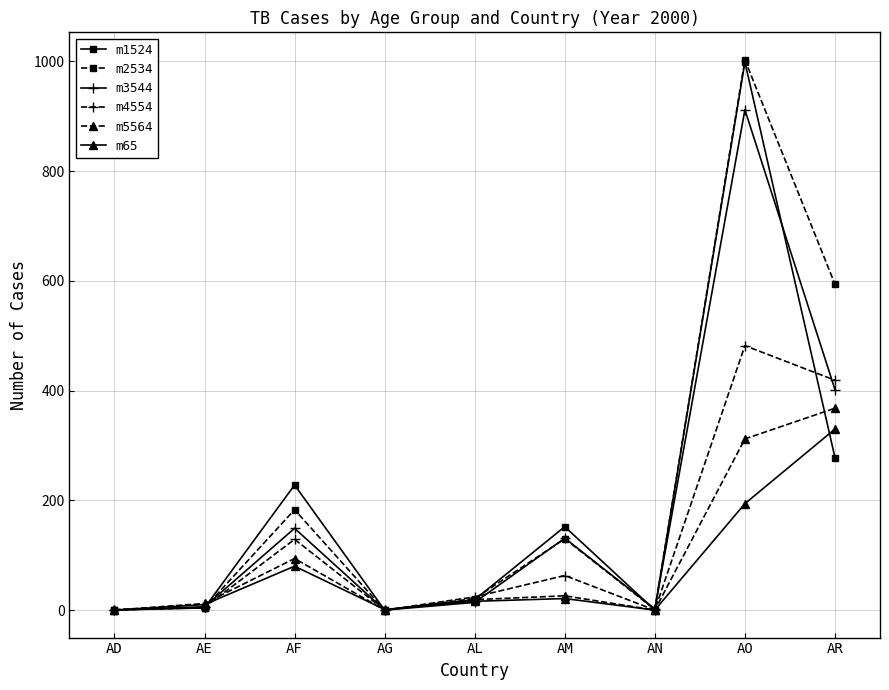

Is it true that m2534 equals 326 at AF?

False